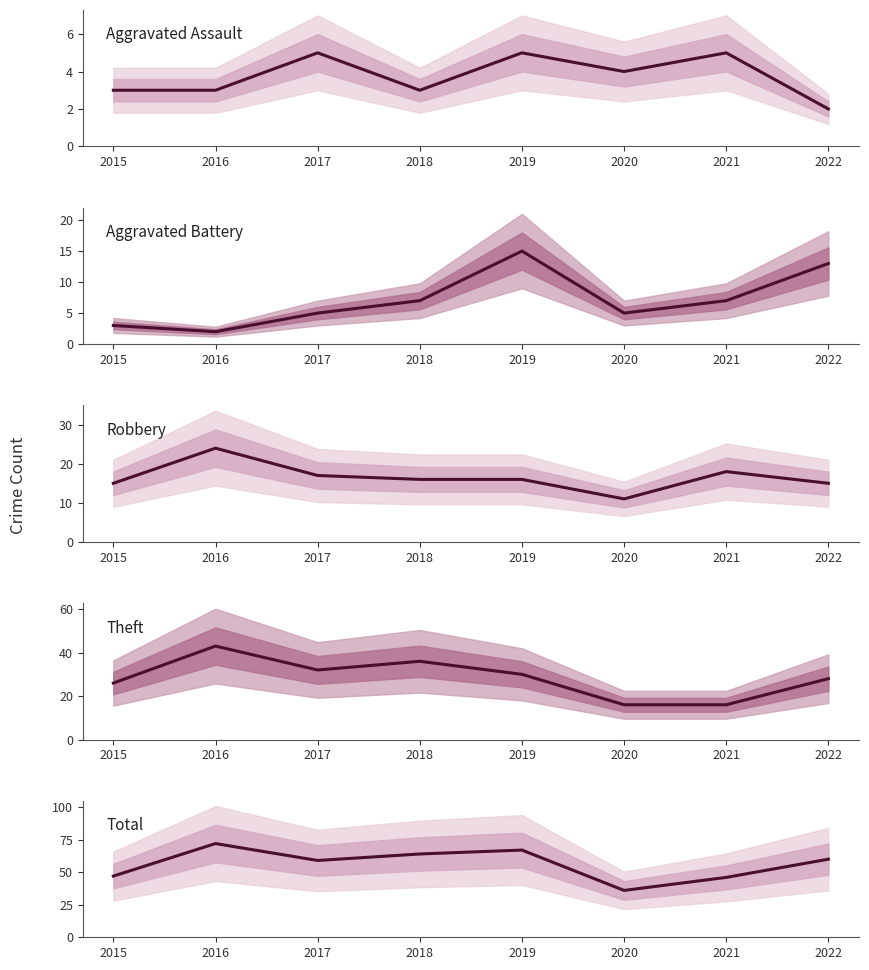

What is the minimum value for Aggravated Assault?

2